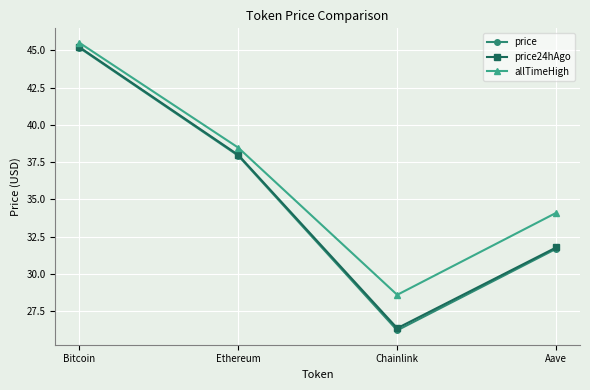

Is this an area chart (filled region under the line)?

No